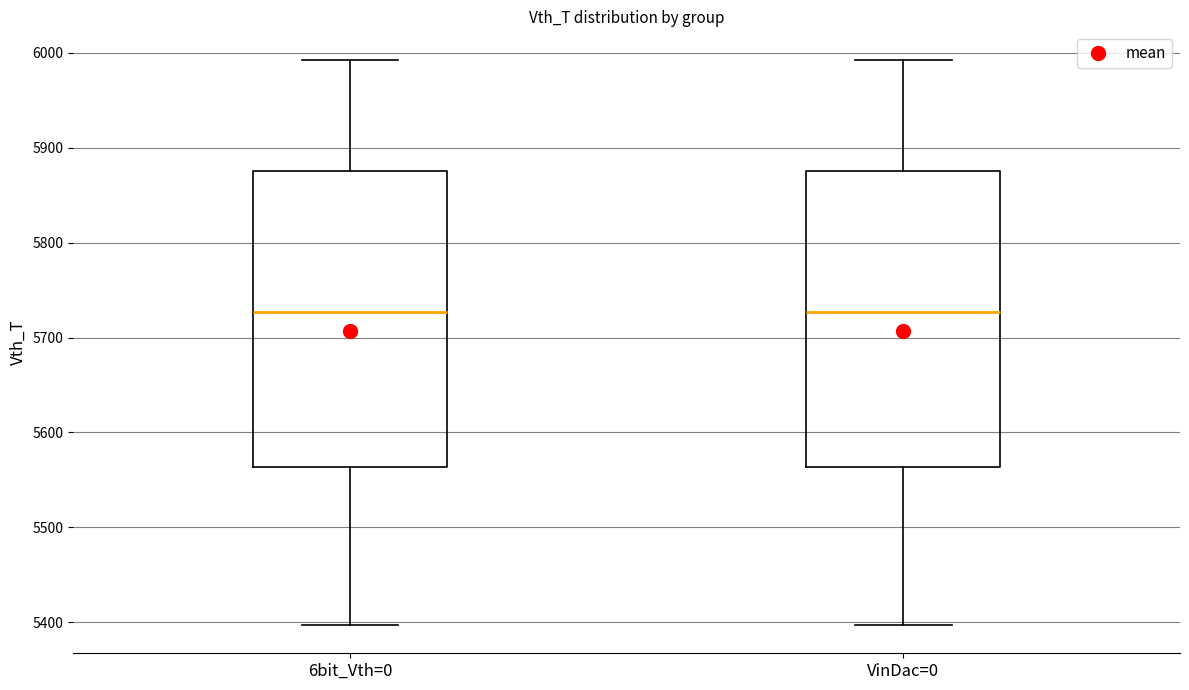

Where does the lower whisker of the box for VinDac=0 end on the y-axis? The values are not printed on the chart, so give them approximately, as read against the axis.

5400